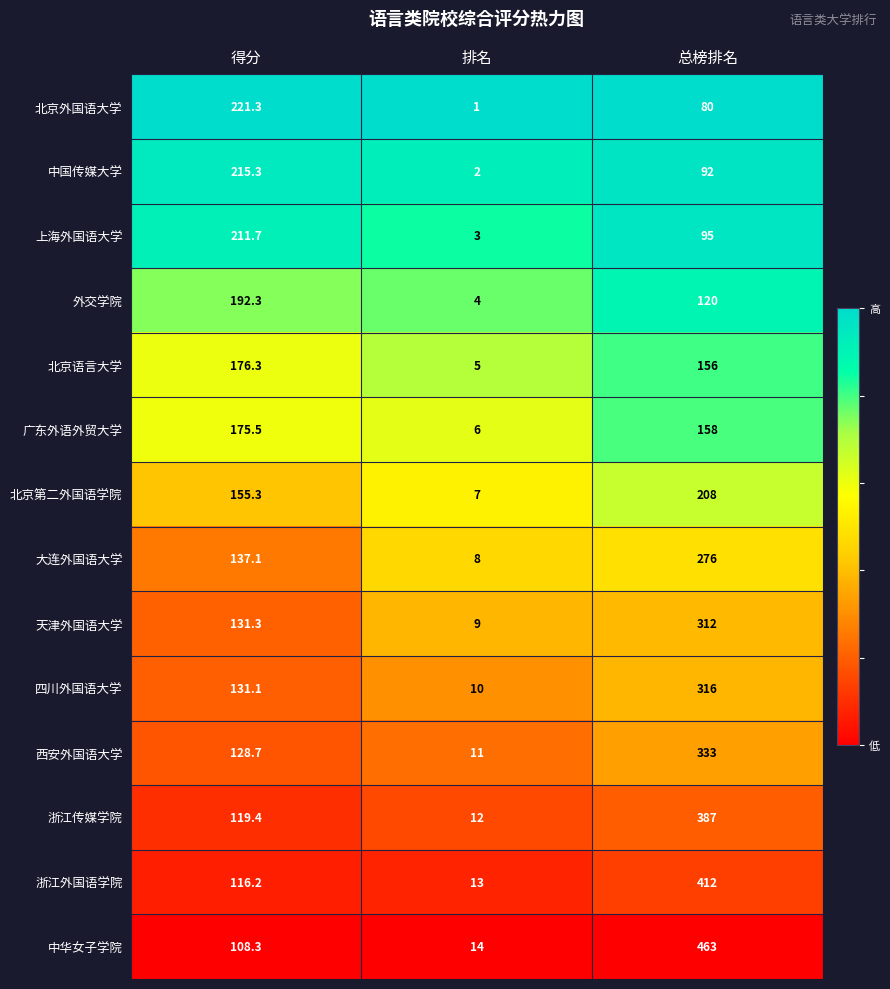

The 北京第二外国语学院 series shows 7.0 at 排名. True or false?

True